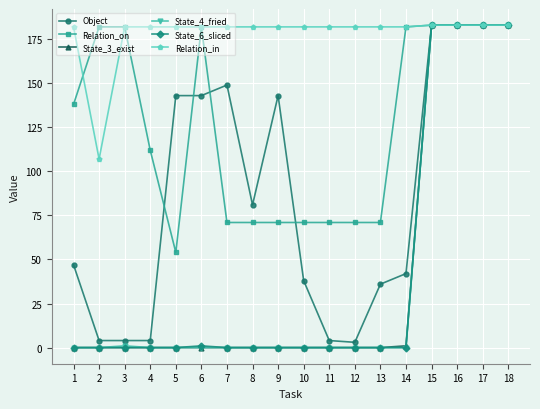

The Relation_in series shows 122 at 8. True or false?

False